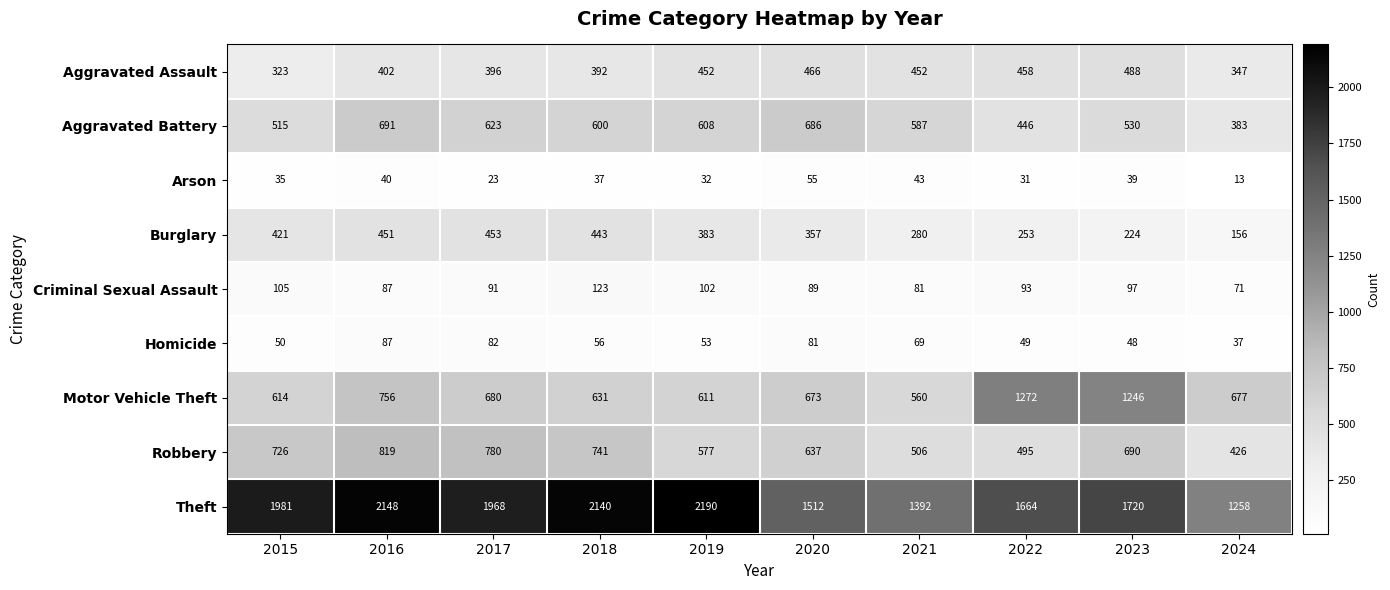

The value of Criminal Sexual Assault at 2023 is 97. True or false?

True